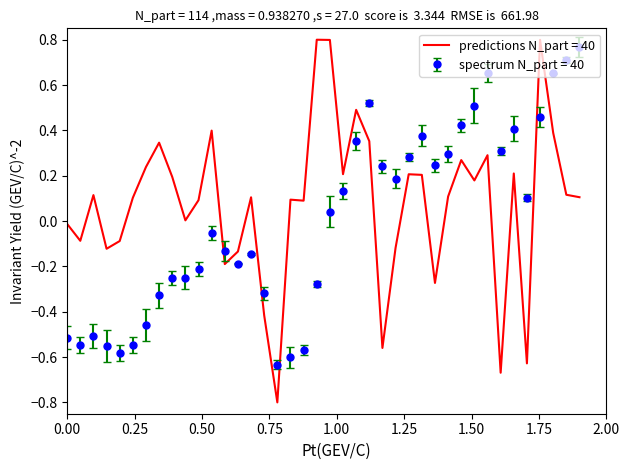

True or false: spectrum N_part = 40 and predictions N_part = 40 intersect in this chart.

True